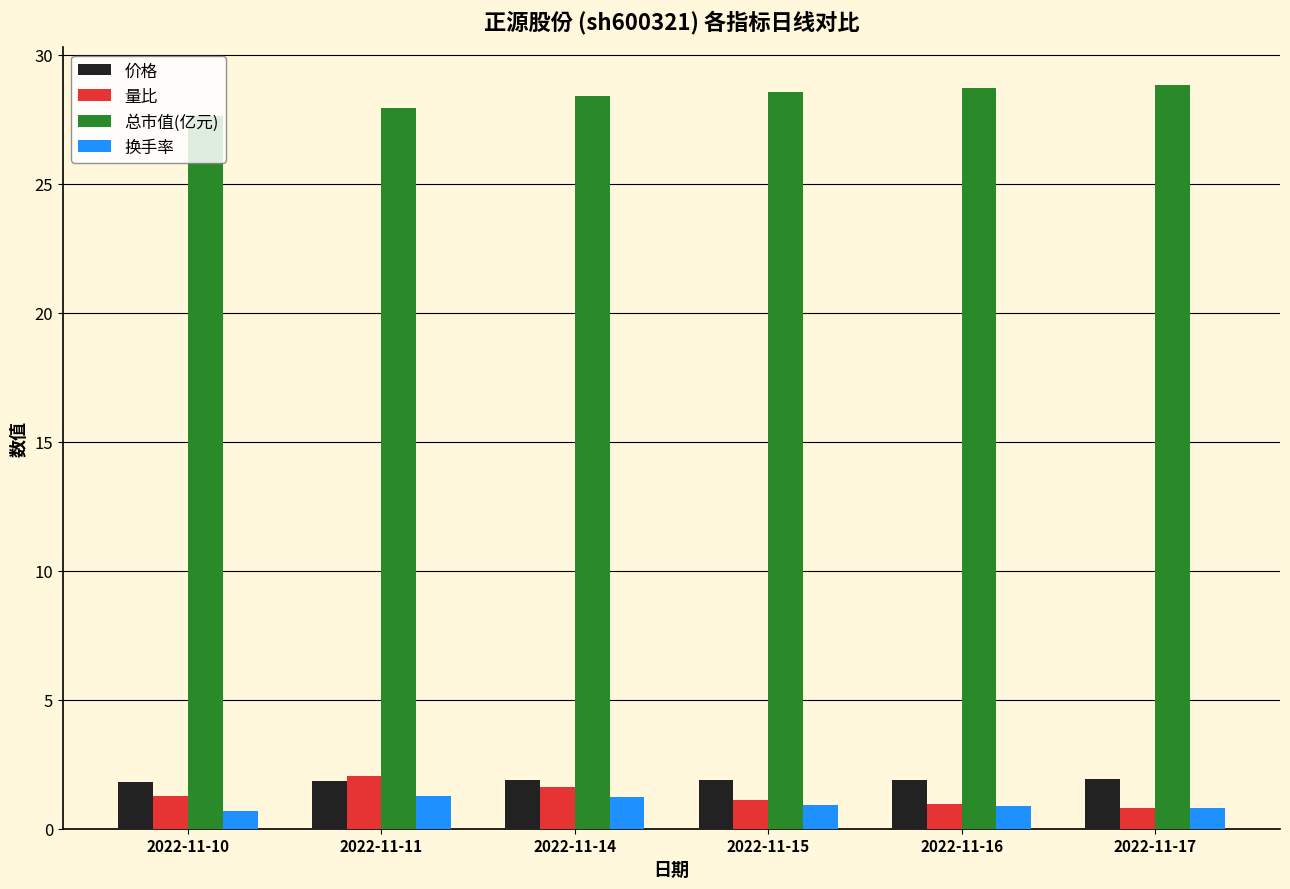

Count the number of data series in this chart.

4